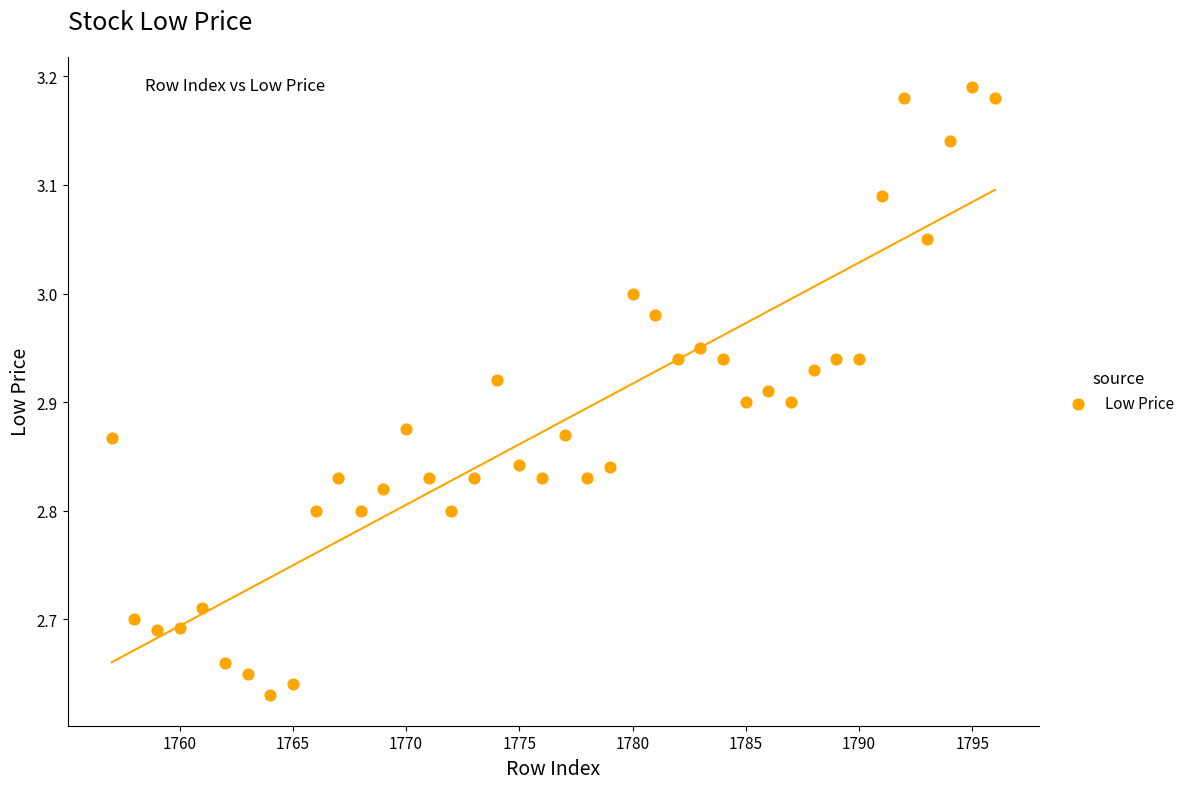

What is the range of Y values (max minus min)?

0.6